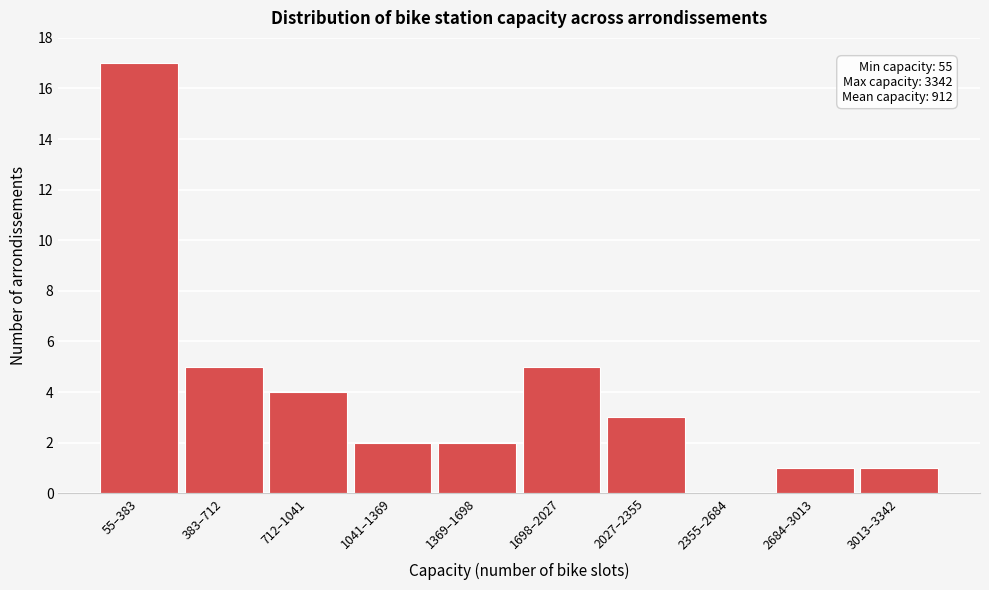

Reading left to right, list all the values displayed in this chart.

55–383=17	383–712=5	712–1041=4	1041–1369=2	1369–1698=2	1698–2027=5	2027–2355=3	2355–2684=0	2684–3013=1	3013–3342=1